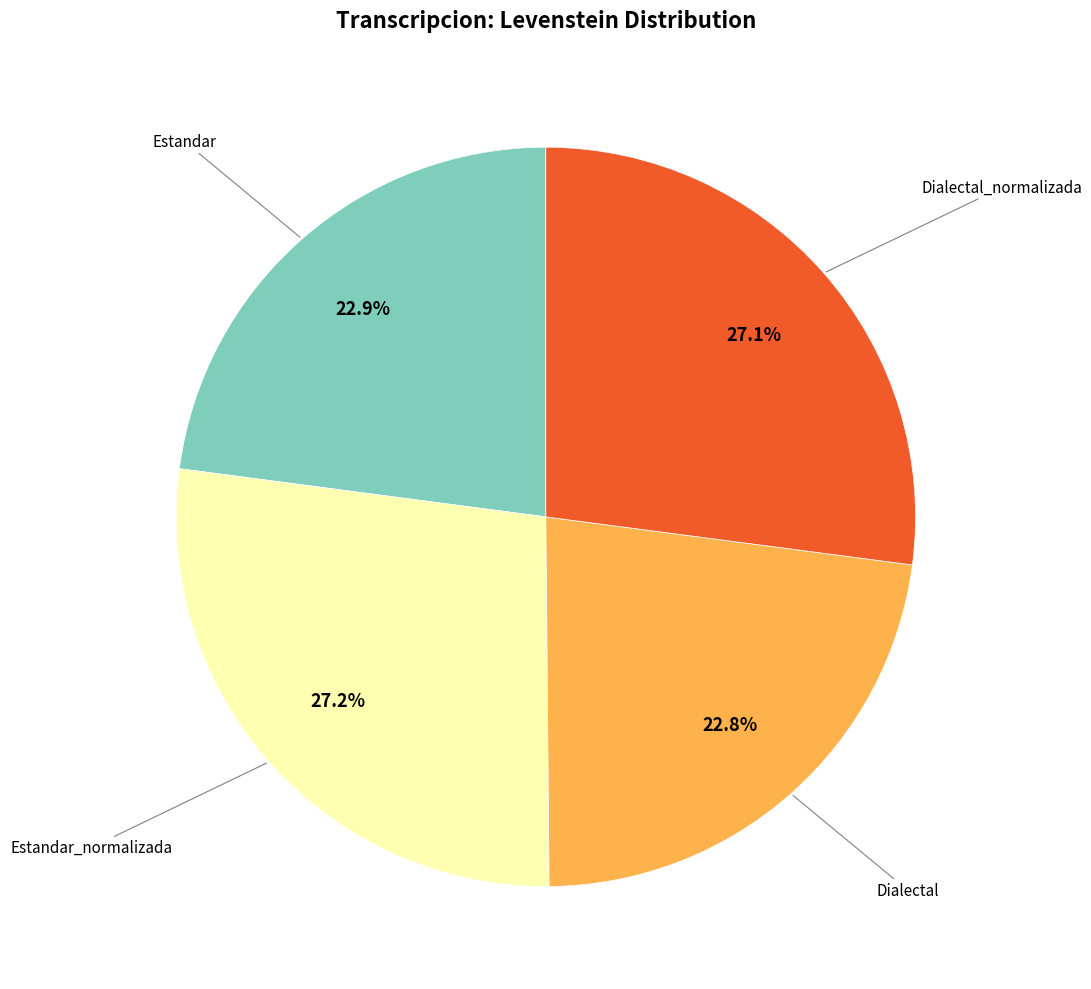

Does any single category account for the majority?

No